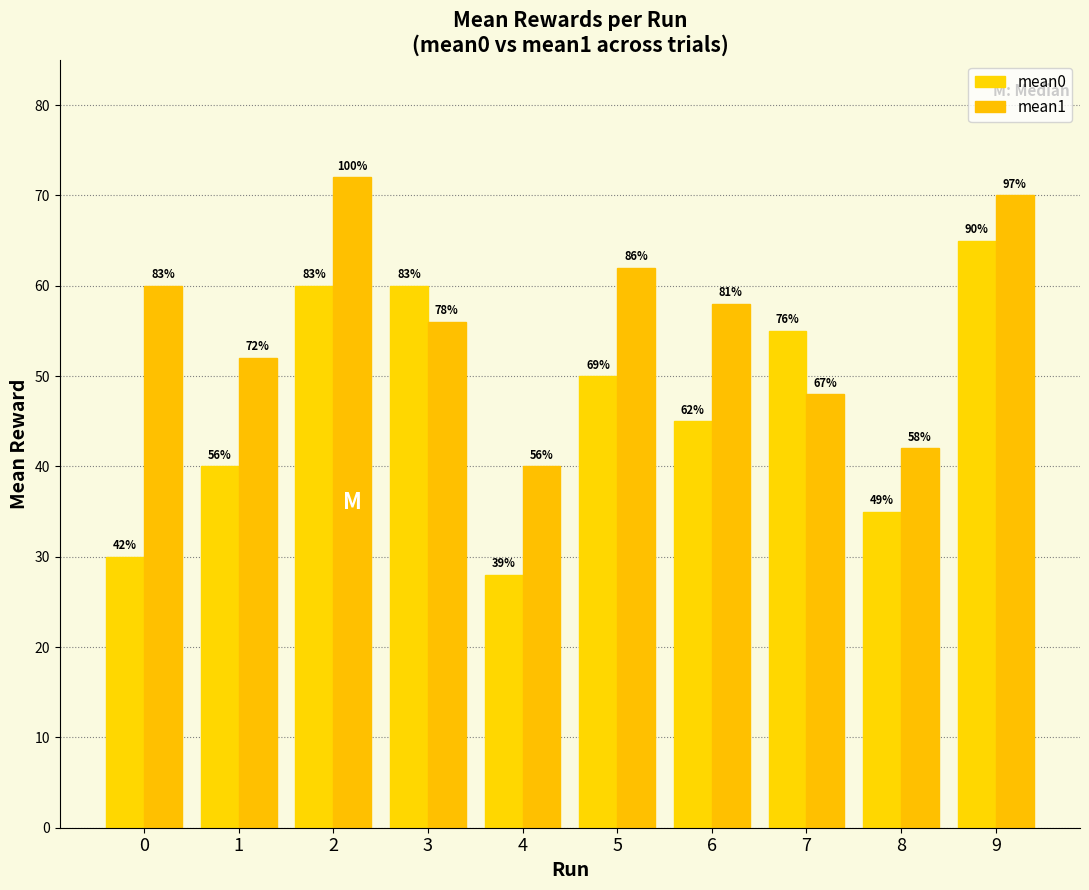

How many groups of bars are there?

10